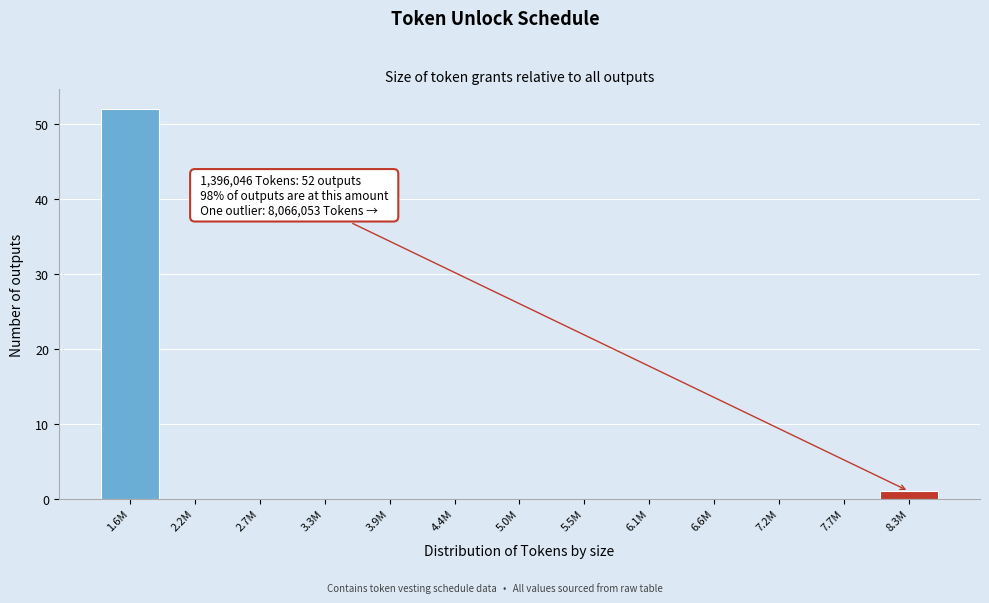

Reading left to right, what are all the values shown in this chart?

1.6M=52	2.2M=0	2.7M=0	3.3M=0	3.9M=0	4.4M=0	5.0M=0	5.5M=0	6.1M=0	6.6M=0	7.2M=0	7.7M=0	8.3M=1